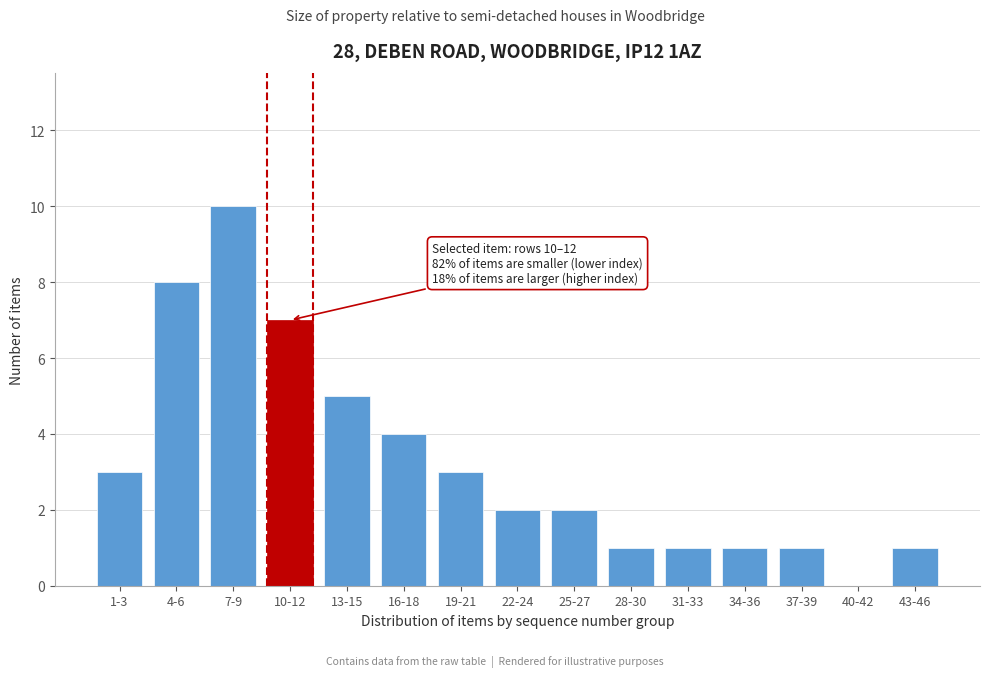

Reading left to right, transcribe all the data shown in this chart.

1-3=3	4-6=8	7-9=10	10-12=7	13-15=5	16-18=4	19-21=3	22-24=2	25-27=2	28-30=1	31-33=1	34-36=1	37-39=1	40-42=0	43-46=1